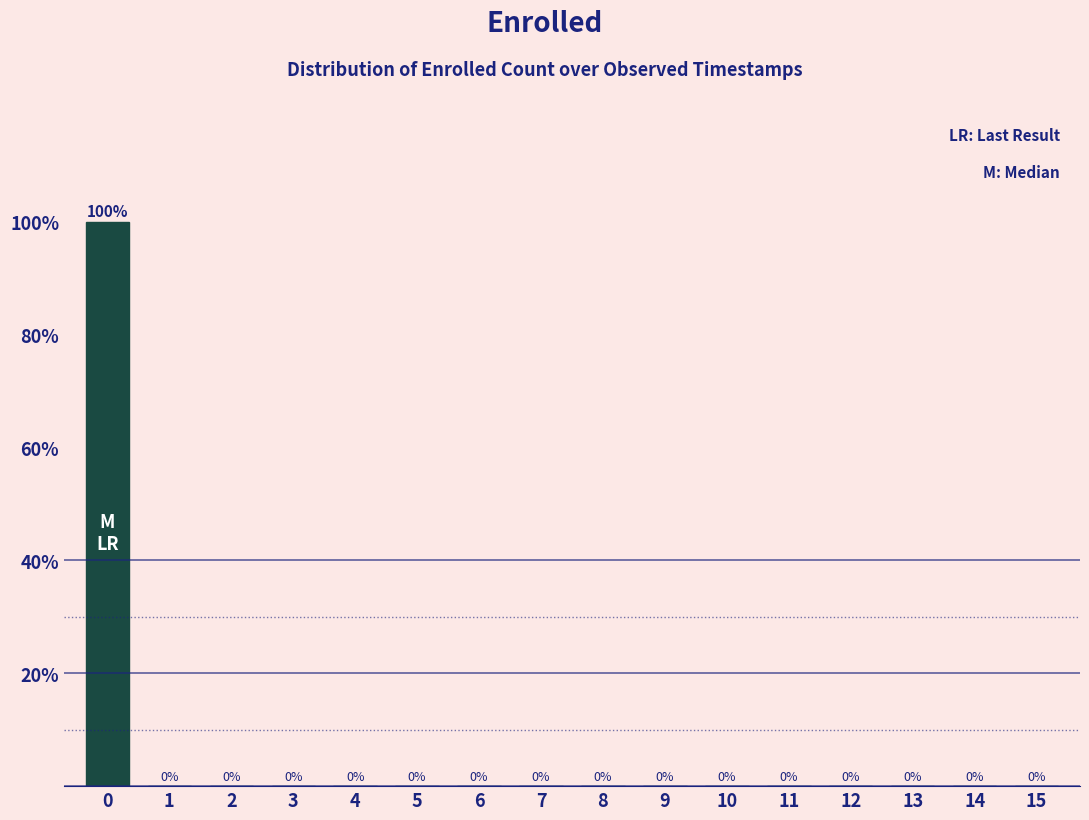

Reading left to right, extract all data points from this chart.

0=100	1=0	2=0	3=0	4=0	5=0	6=0	7=0	8=0	9=0	10=0	11=0	12=0	13=0	14=0	15=0